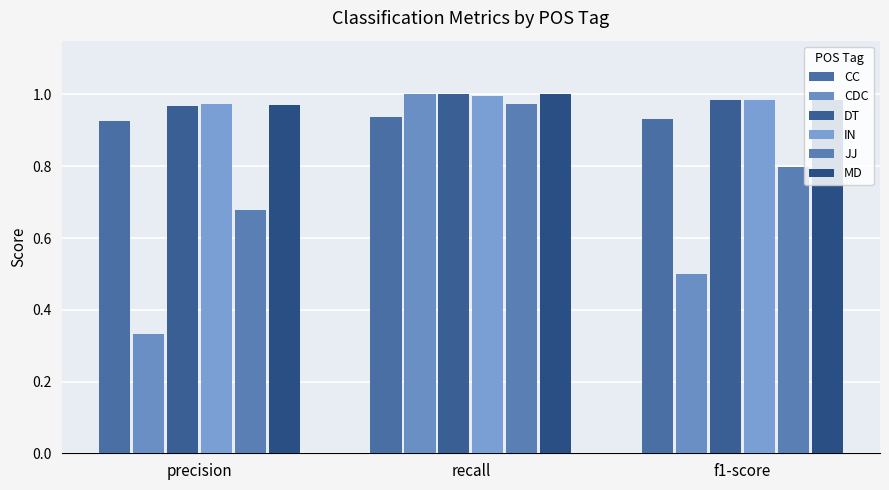

At how many categories does at least one series exceed 0?

3